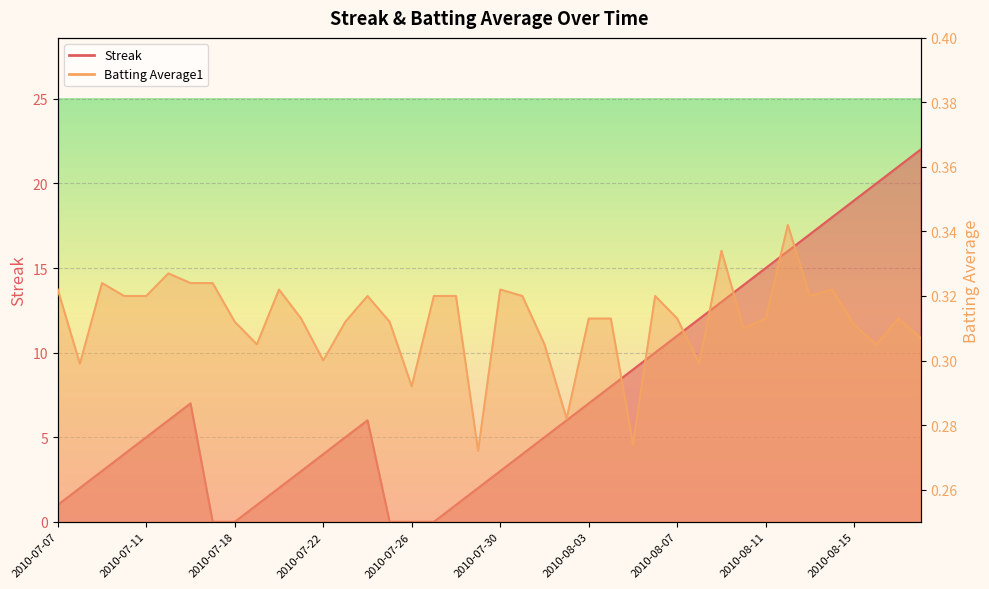

The value of Batting Average1 at 2010-07-11 is 0.4. True or false?

False